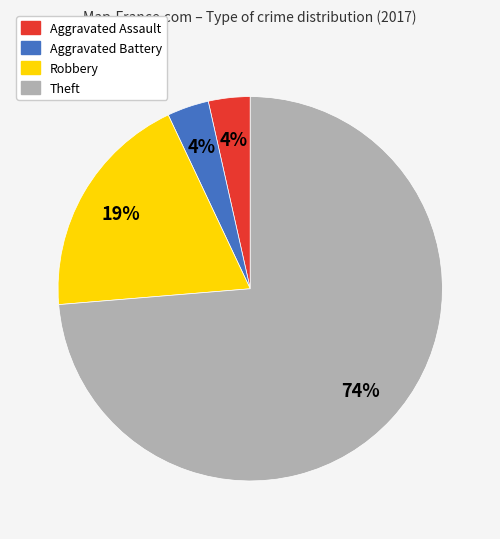

Does Aggravated Assault represent more than half of the total?

No